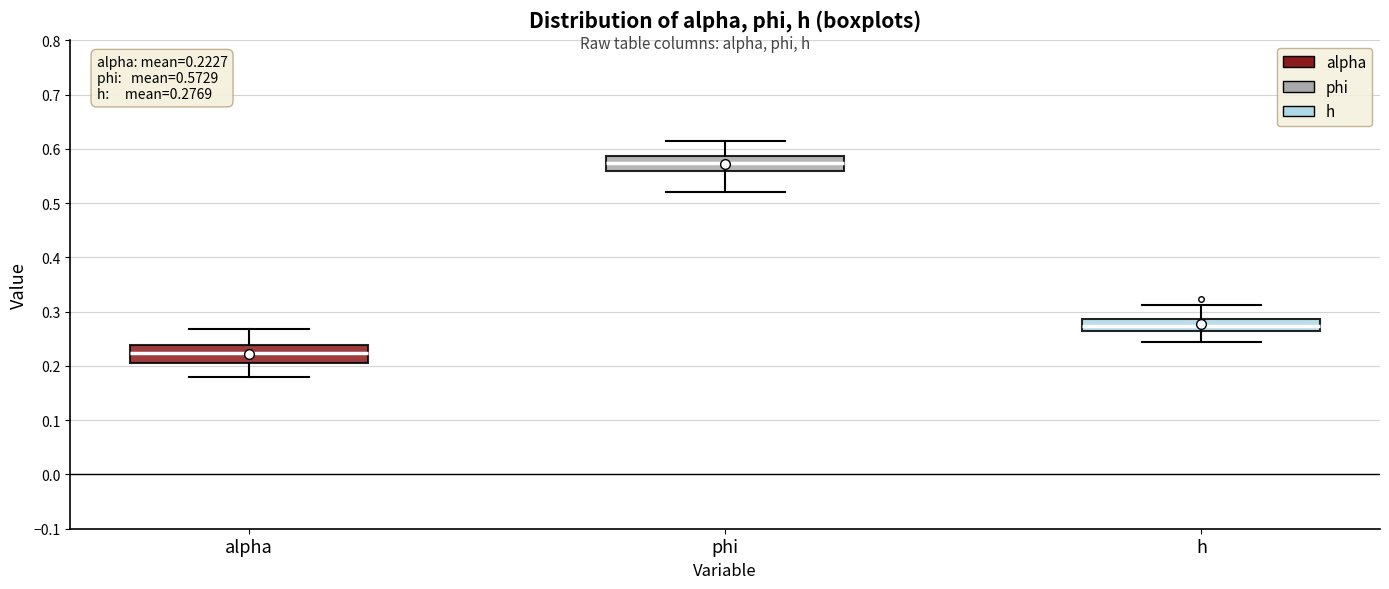

Which box's median line is the lowest?

alpha